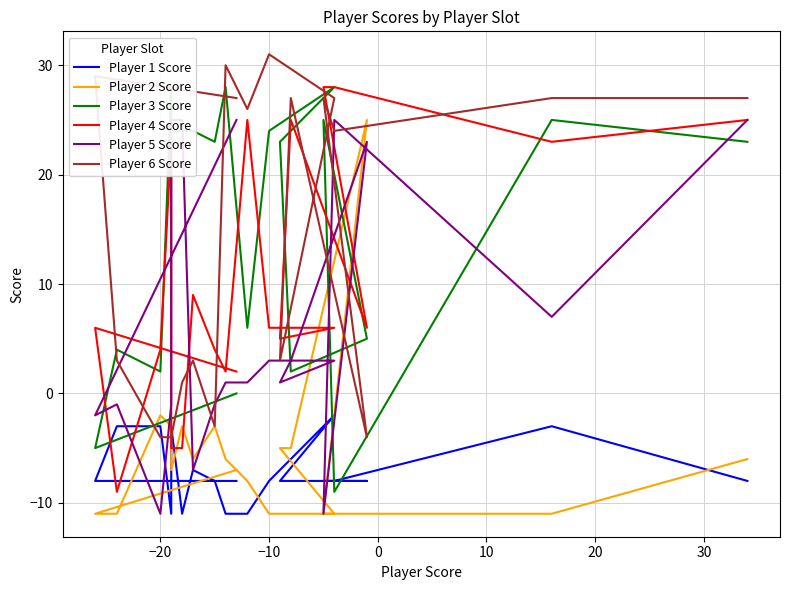

True or false: Player 3 Score has a value of -8 at −20.

False